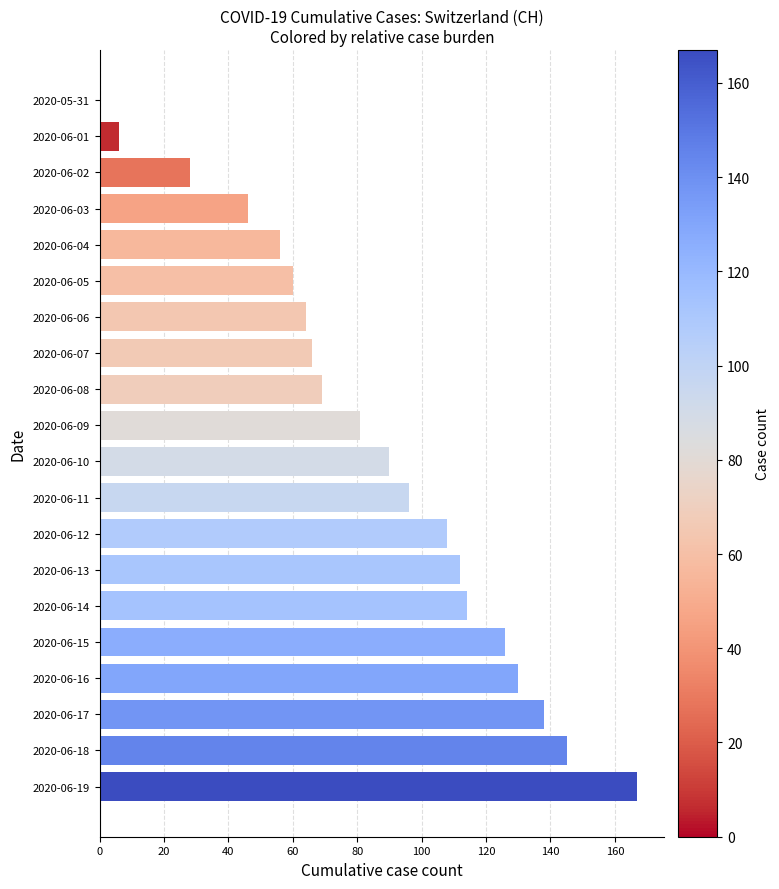

True or false: the data shows 130 at 2020-06-16.

True